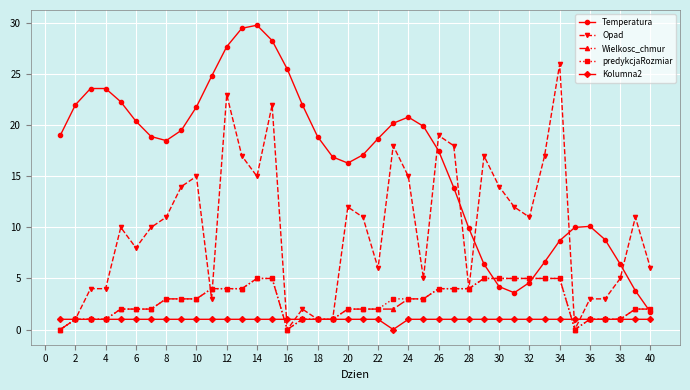

Which series has the largest range (max minus min)?

Temperatura